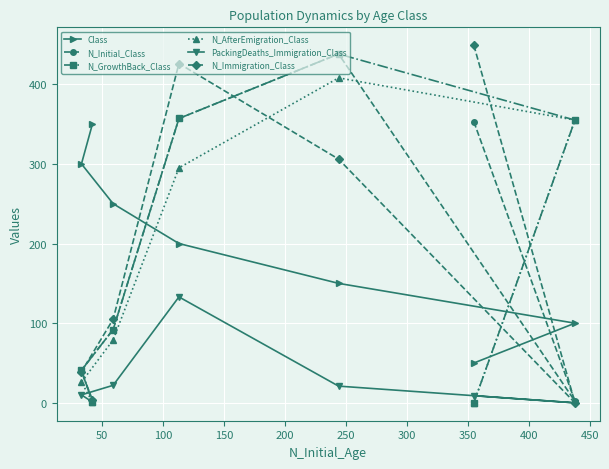

What is the maximum value for Class?

350